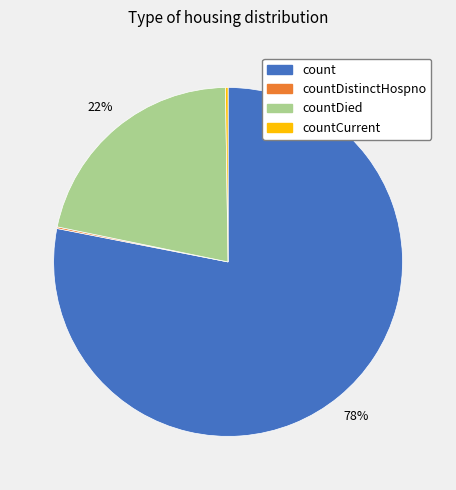

Does any single category account for the majority?

Yes